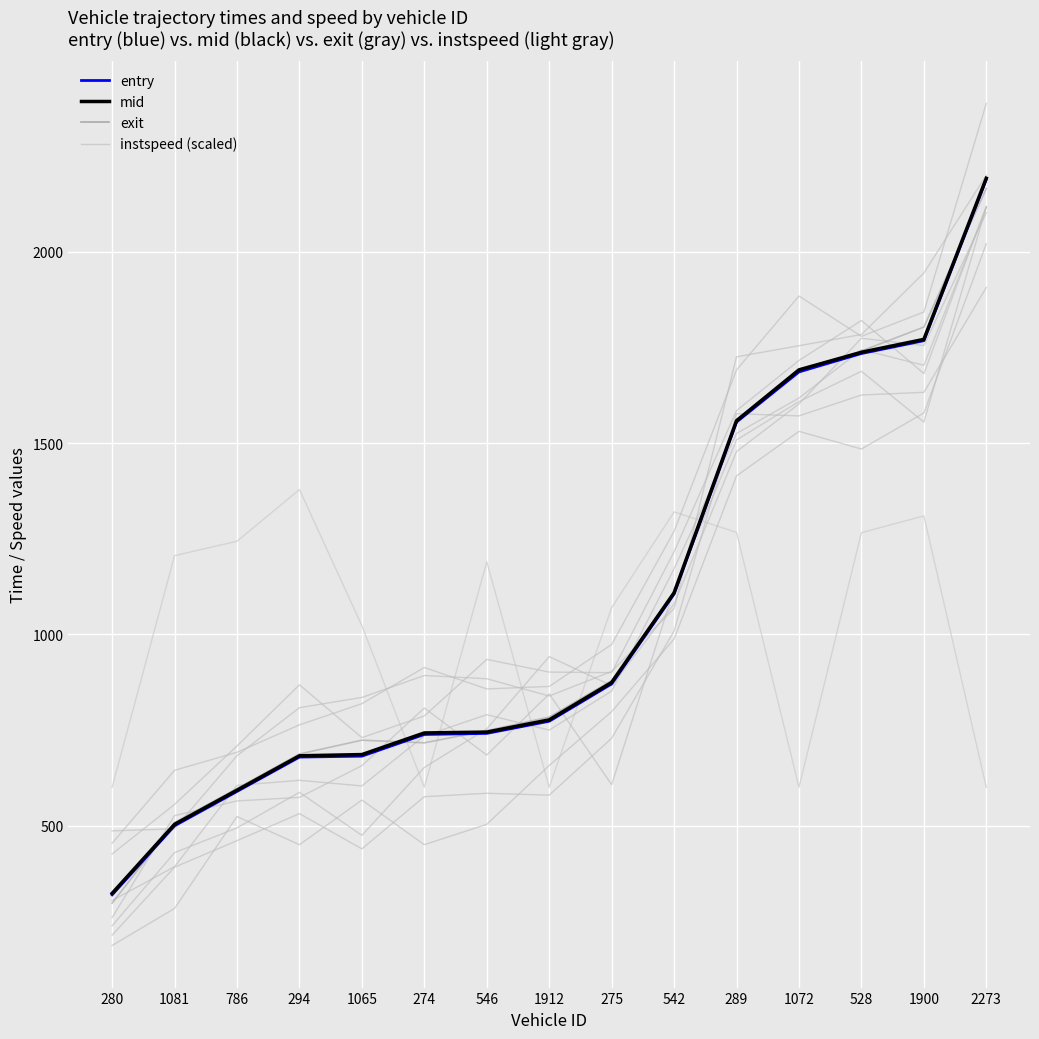

At which label does instspeed first exceed 1189?

1081